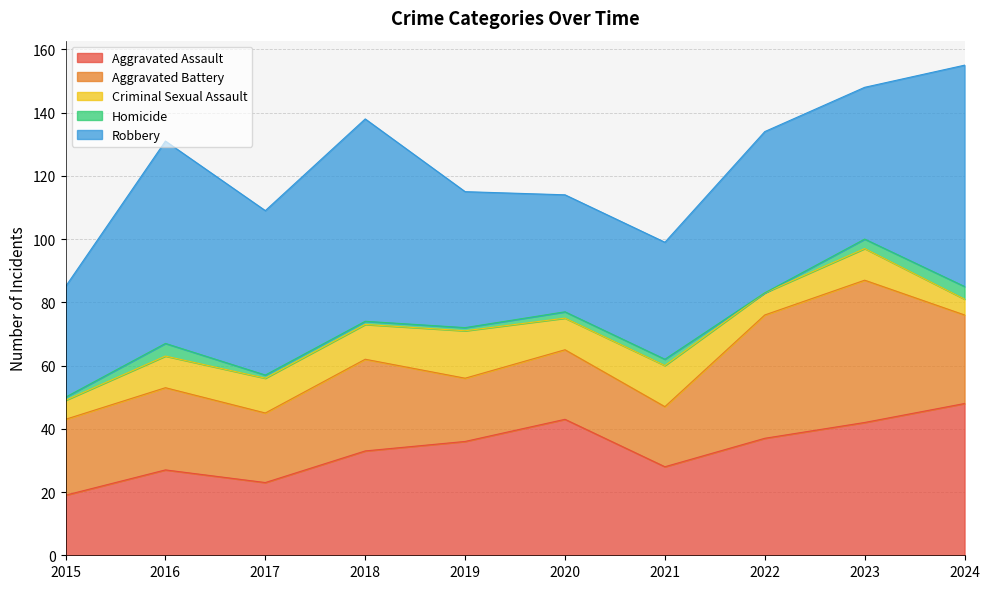

True or false: Homicide and Criminal Sexual Assault cross at least once.

False